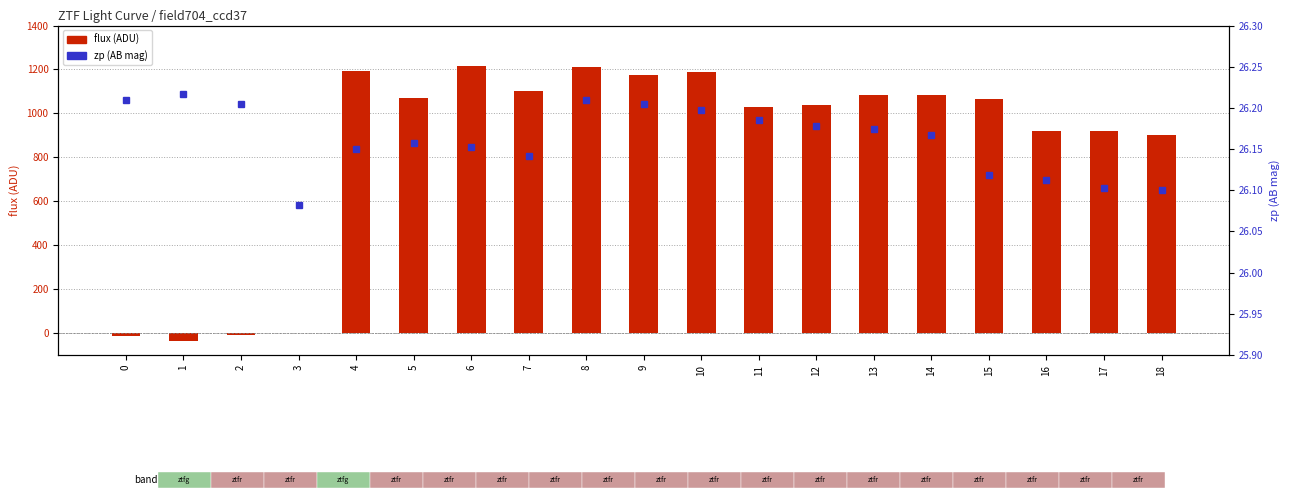

What value does the zp series have at 15?

26.1